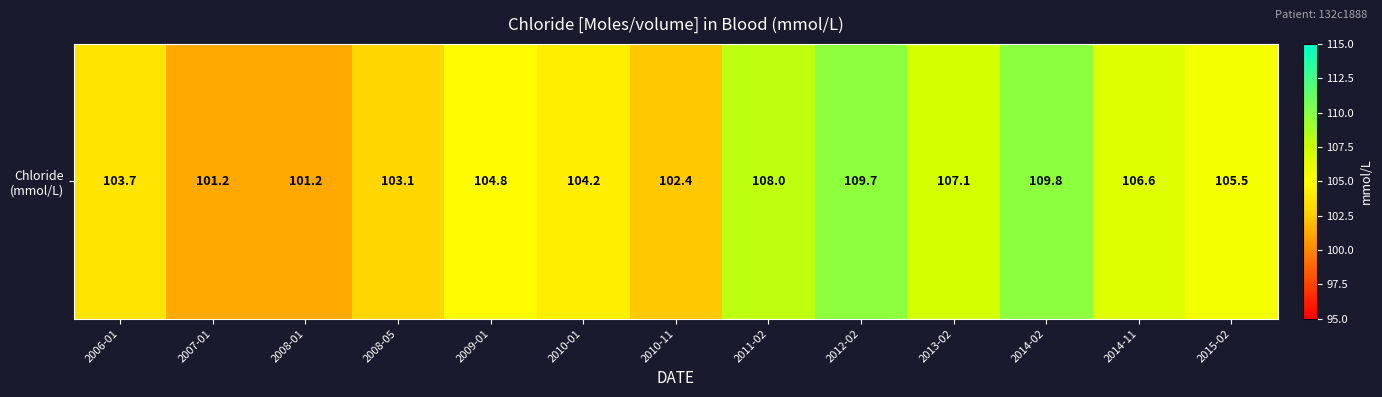

True or false: the data shows 27.9 at 2013-02.

False